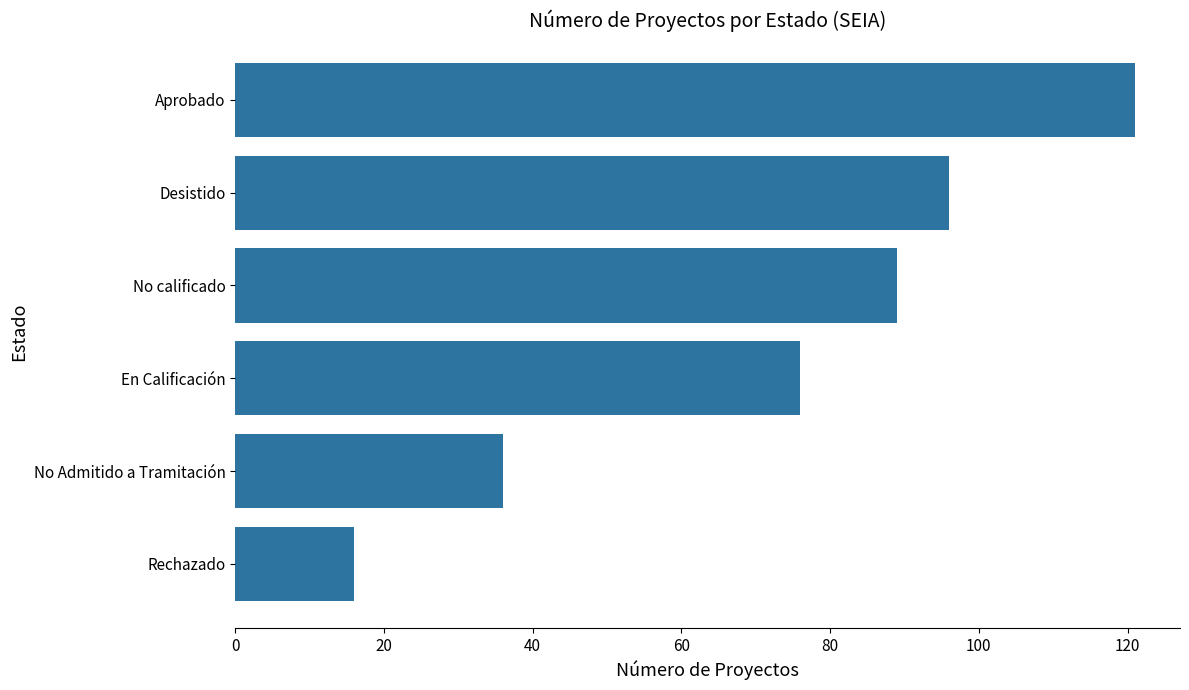

What is the sum of all values?

434